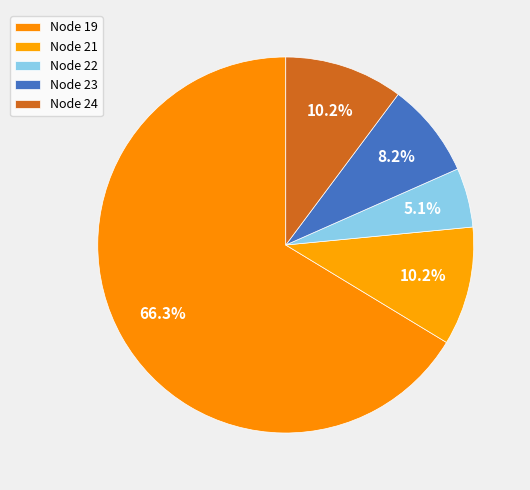

Does any single category account for the majority?

Yes